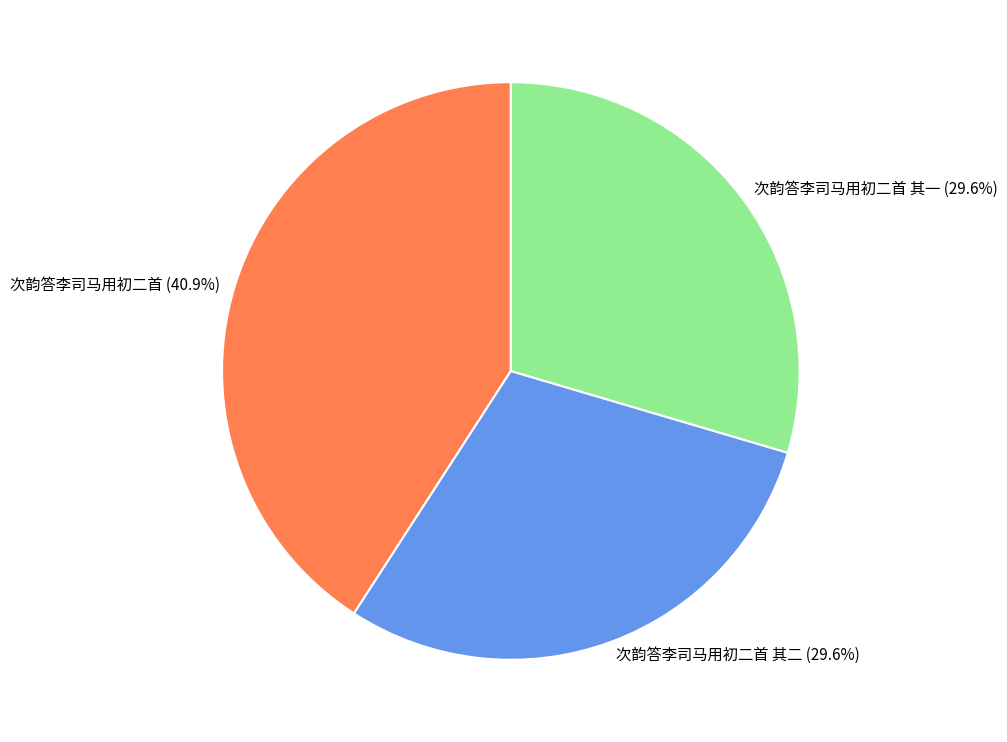

How many segments does this pie chart have?

3